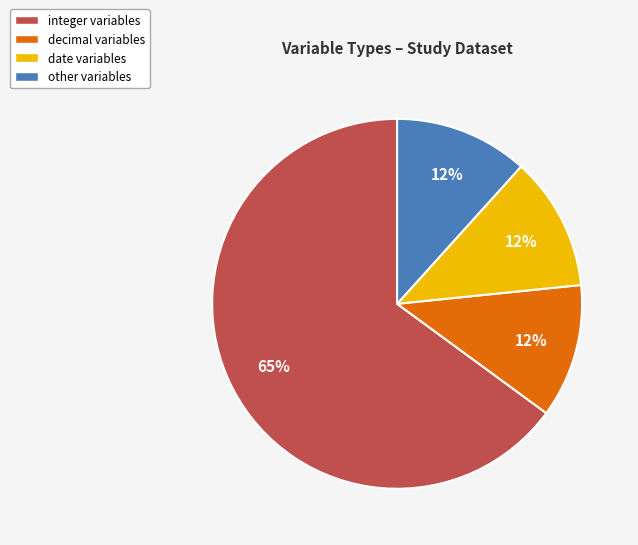

Between date and integer, which is larger?

integer